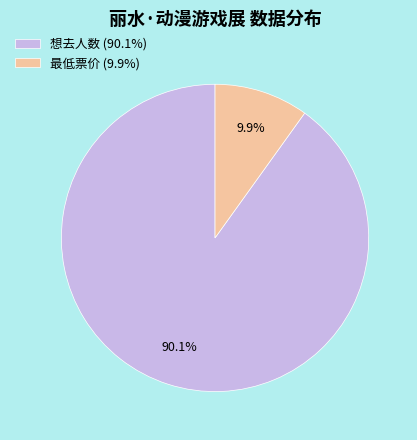

To the nearest percent, what is the combined percentage of 最低票价 and 想去人数?

100%